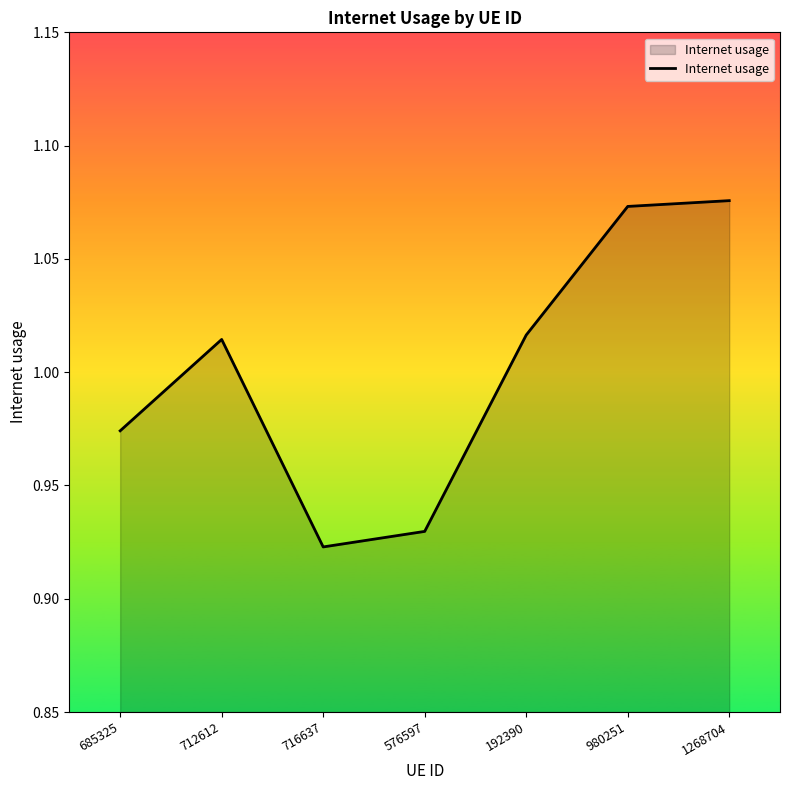

What is the sum of the values at 980251 and 685325?

2.0